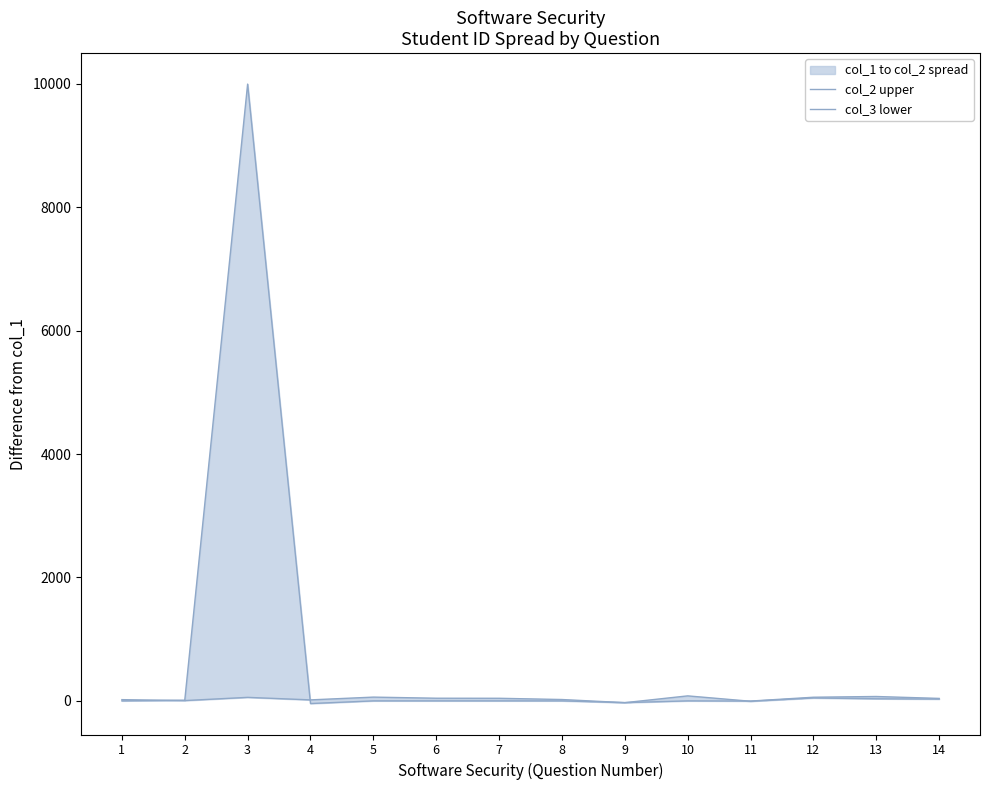

How many interior local peaks does the col_3 lower series have?

3